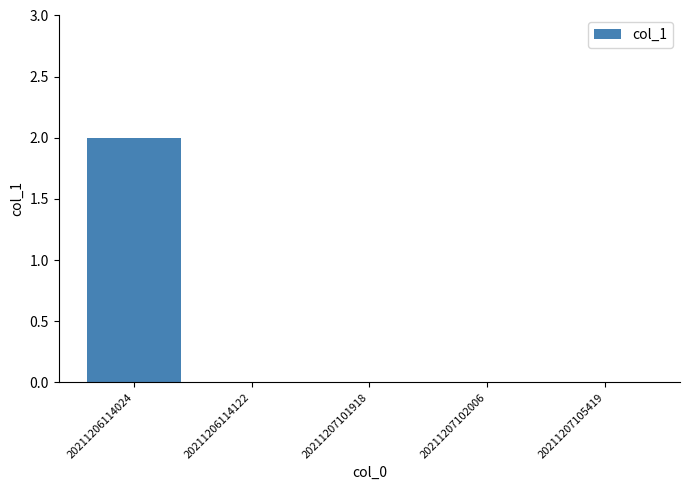

The chart shows a value of -1 at 20211207105419. True or false?

False